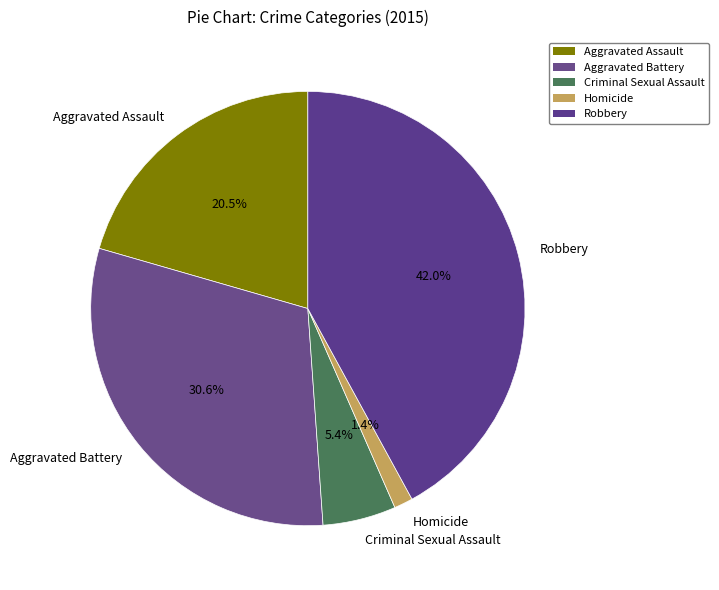

What portion of the pie excludes Robbery?

58.0%